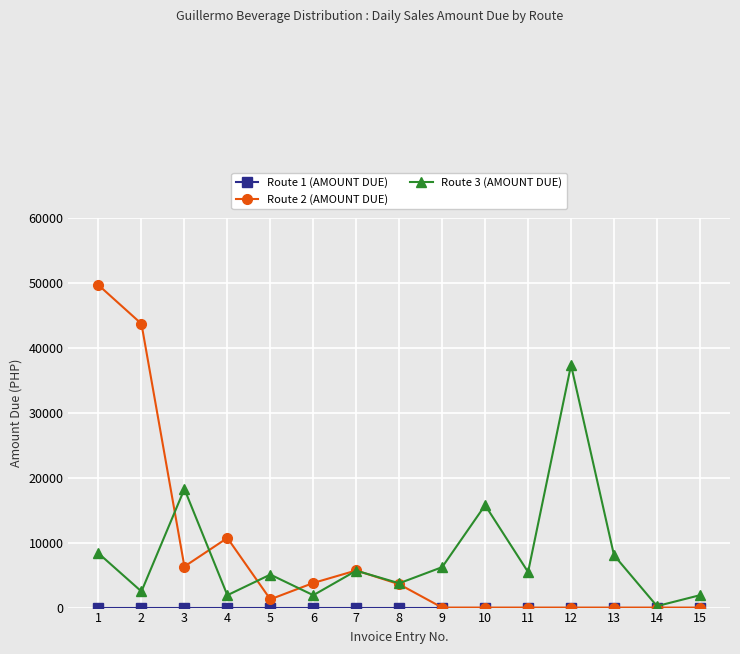

What is the spread (max minus min) of values at 9?

6230.0